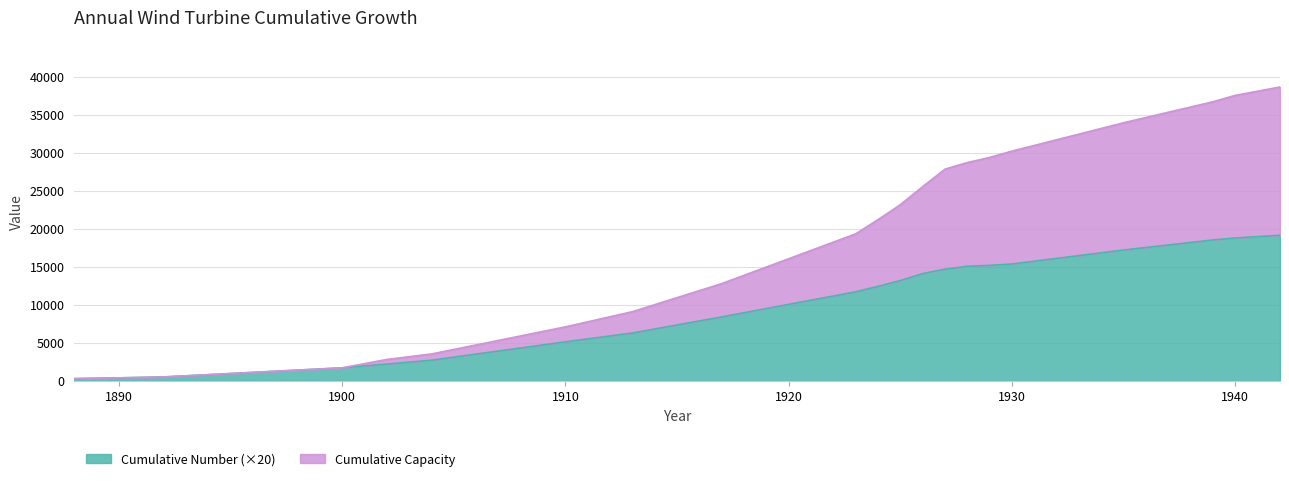

Reading right to left, what are all the values shown in this chart?

Cumulative Capacity: 1942=38664	1940=37563	1939=36722	1935=33960	1930=30230	1929=29399	1928=28727	1927=27863	1926=25565	1925=23186	1924=21225	1923=19348	1917=12801	1913=9109	1910=7110	1904=3544	1902=2823	1900=1720	1892=520	1890=400	1888=300
Cumulative Number: 1942=19160	1940=18800	1939=18540	1935=17220	1930=15380	1929=15200	1928=15080	1927=14700	1926=14120	1925=13200	1924=12440	1923=11720	1917=8420	1913=6300	1910=5140	1904=2720	1902=2220	1900=1720	1892=520	1890=400	1888=300